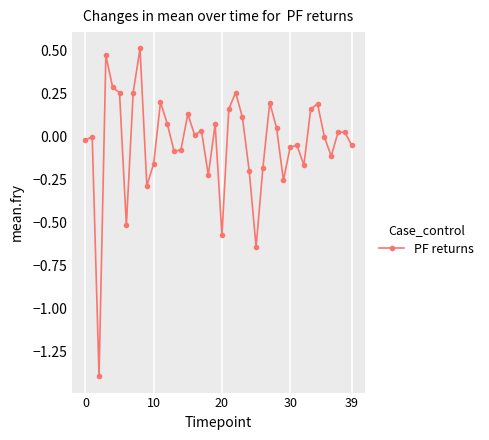

True or false: there are more than 0 points higher than both neighbors.

True